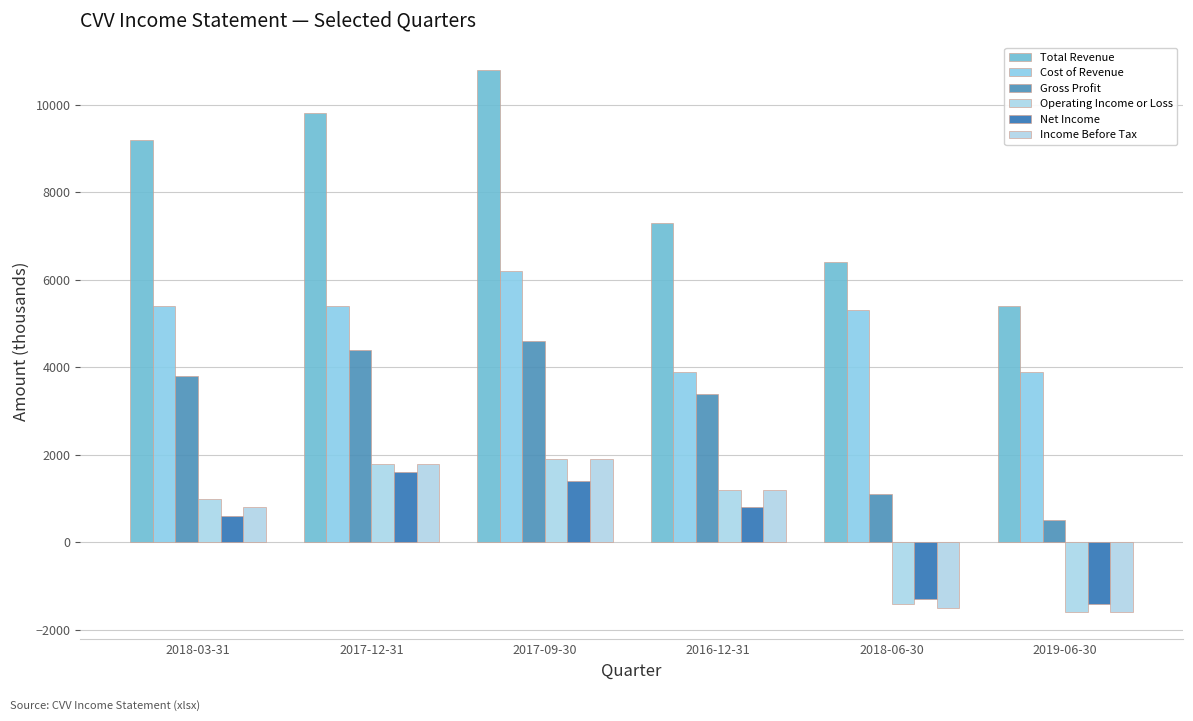

List the labels in order of Total Revenue value, smallest first.

2019-06-30, 2018-06-30, 2016-12-31, 2018-03-31, 2017-12-31, 2017-09-30